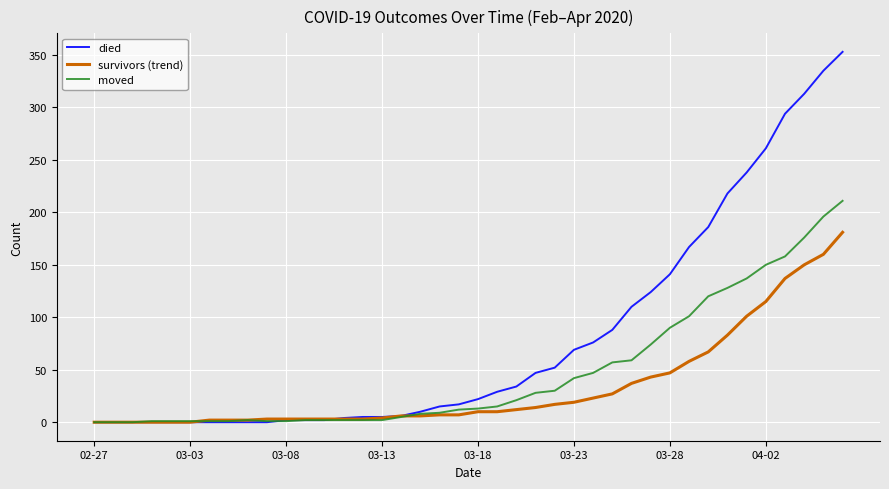

What is the highest value of the died series?

353